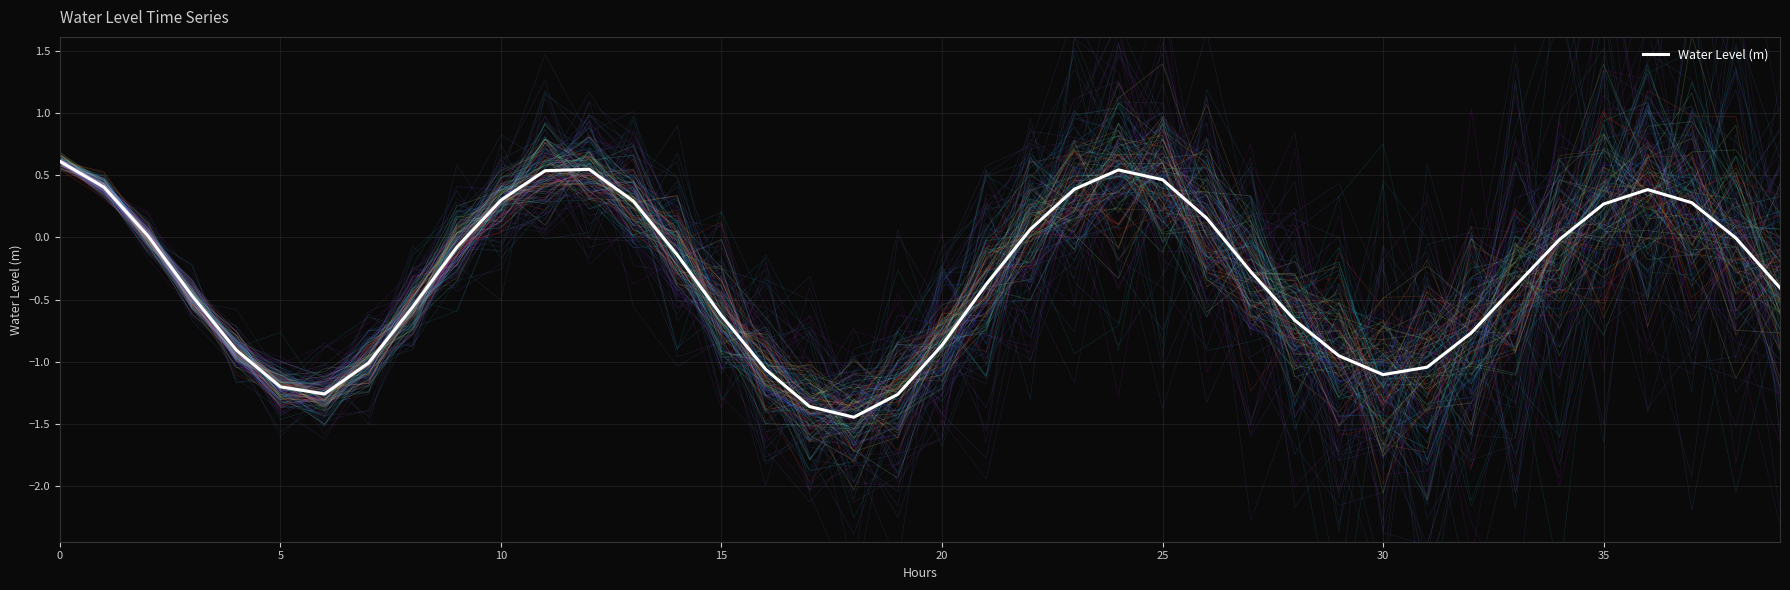

How many values are below zero?

25